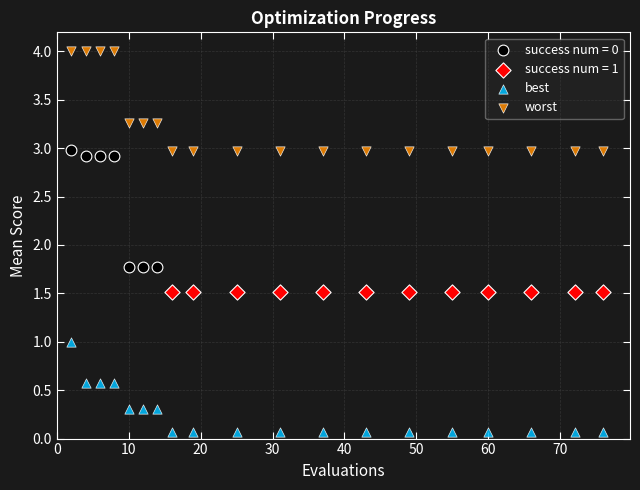

What are all the series names shown in the legend?

success num = 0, success num = 1, best, worst